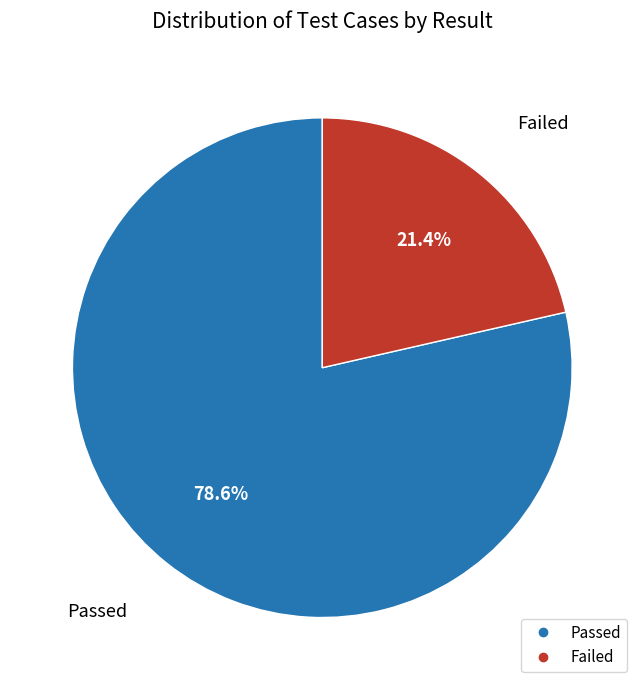

To the nearest percent, what is the difference between the Passed and Failed slice percentages?

57%